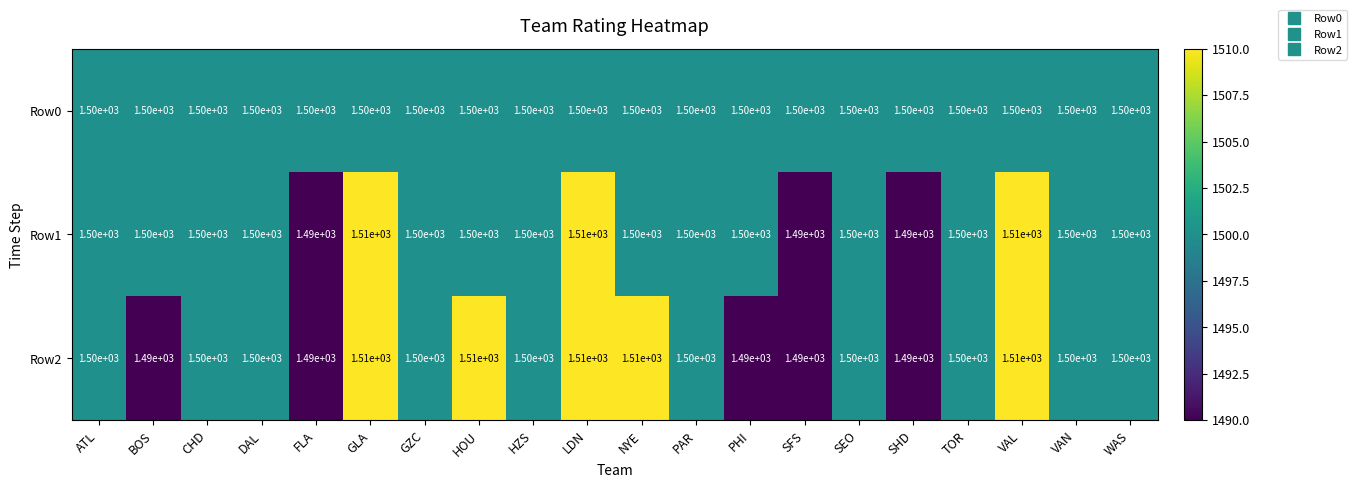

What value does the Row2 series have at SEO, to the nearest 5?

1500